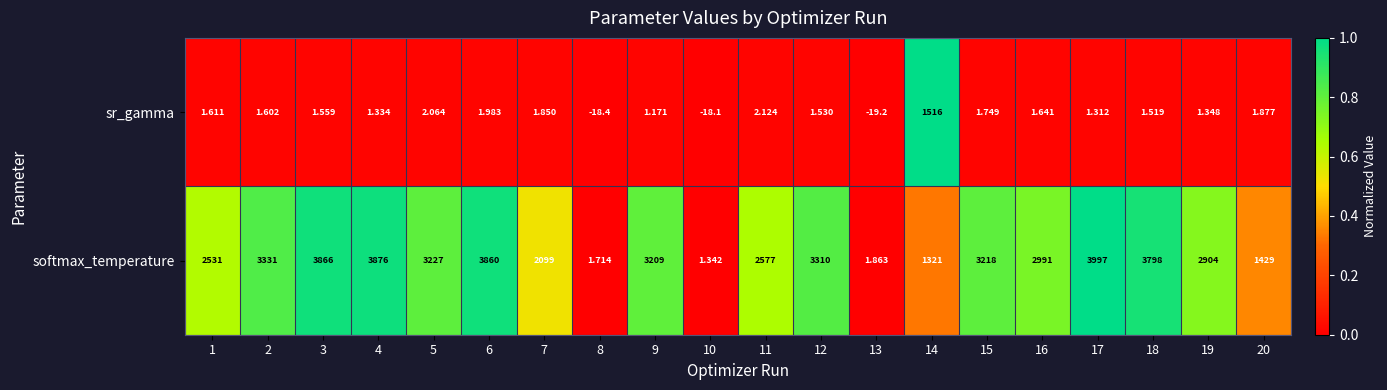

Which series has the largest range (max minus min)?

softmax_temperature